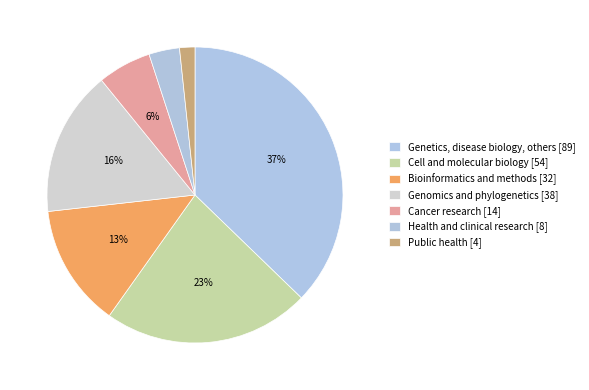

How many slices are in this pie chart?

7